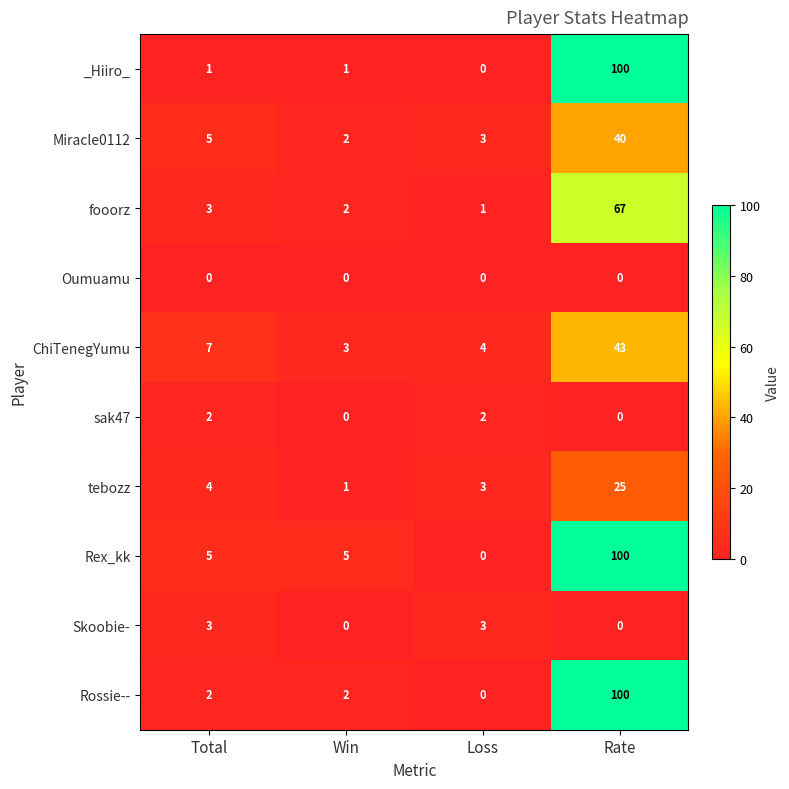

What is the sum of all ChiTenegYumu values?

57